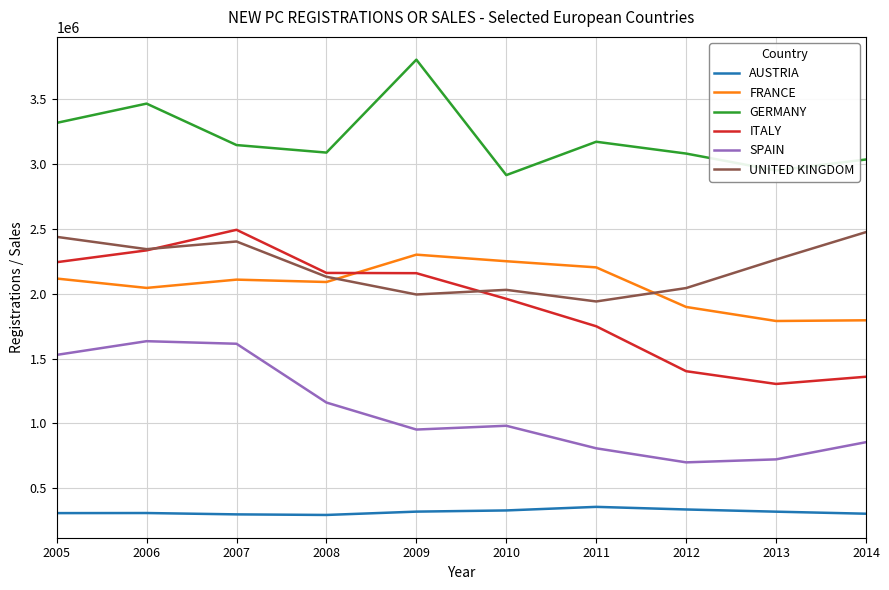

The value of ITALY at 2012 is 1888462. True or false?

False